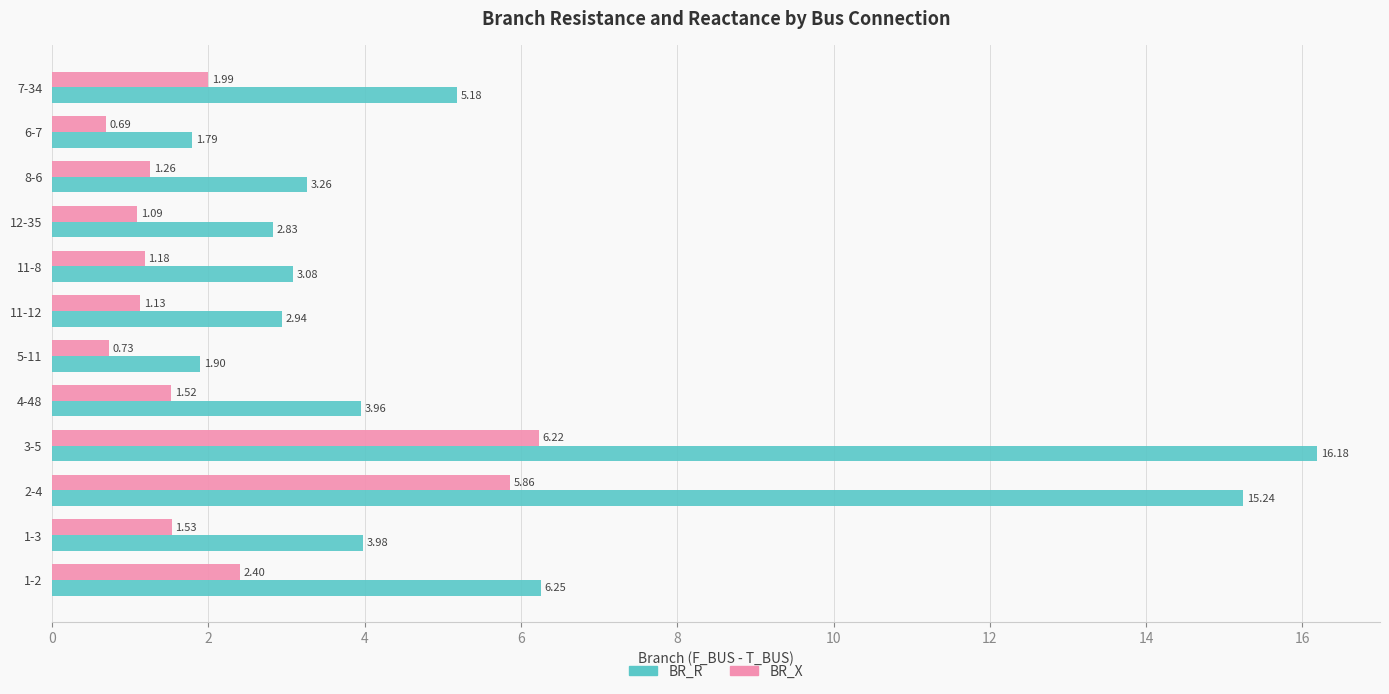

Which series has the widest spread of values?

BR_R